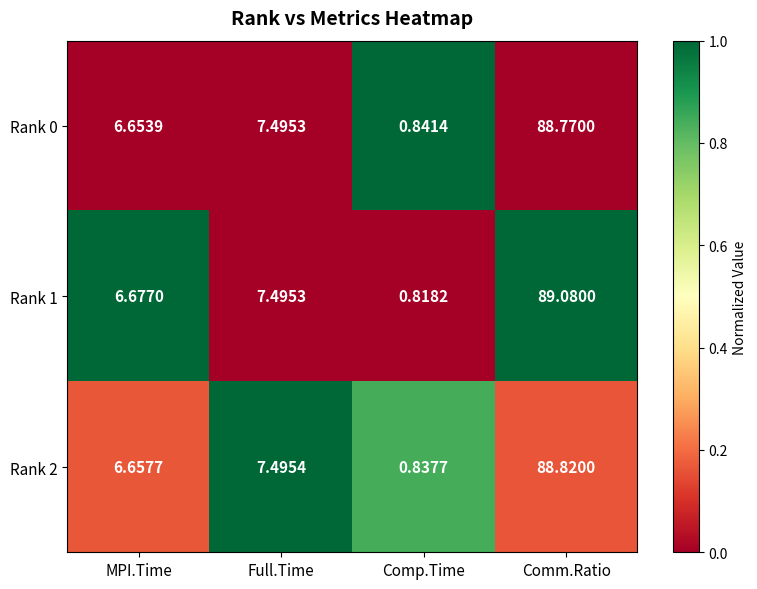

How many data points does each series have?

4